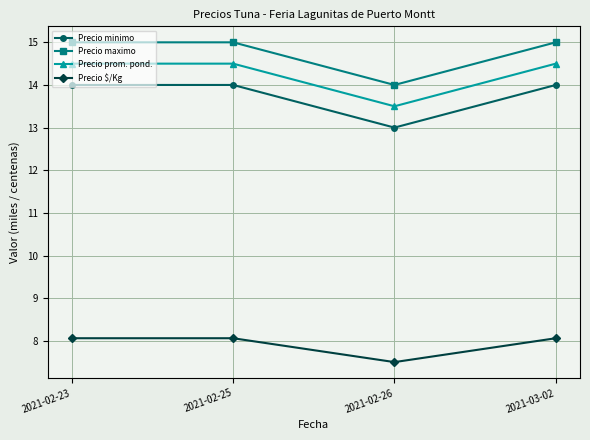

Where does the Precio $/Kg series first go above 8?

2021-02-23